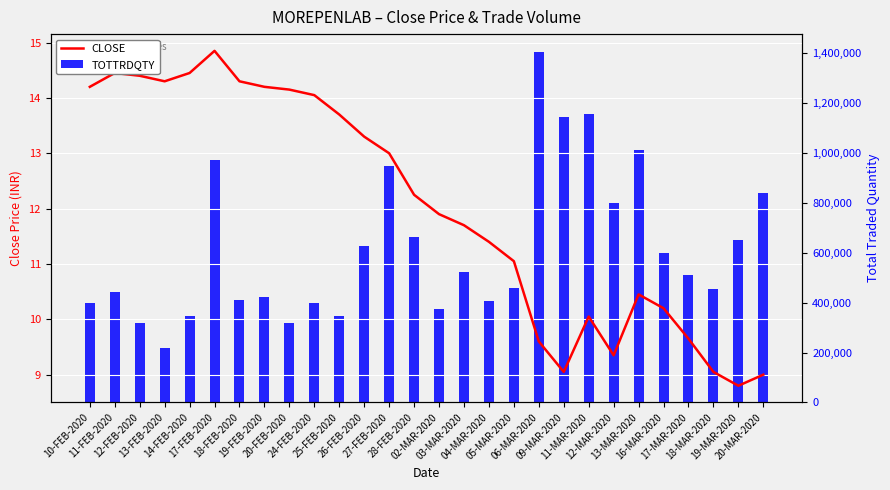

Which series has the widest spread of values?

TOTTRDQTY